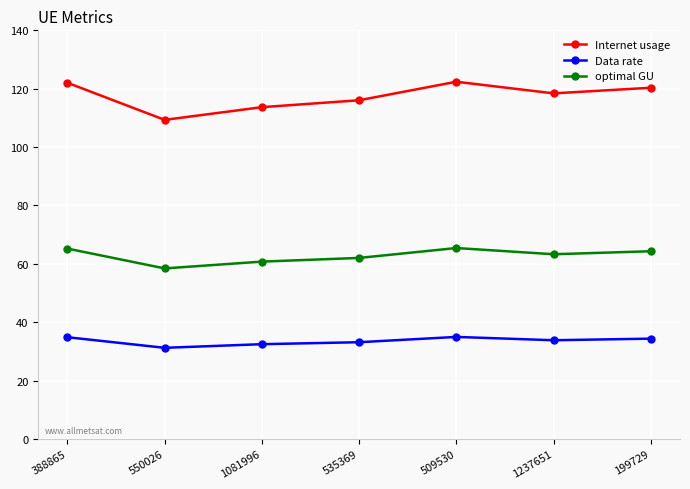

Read the optimal GU value at 1237651.

63.3